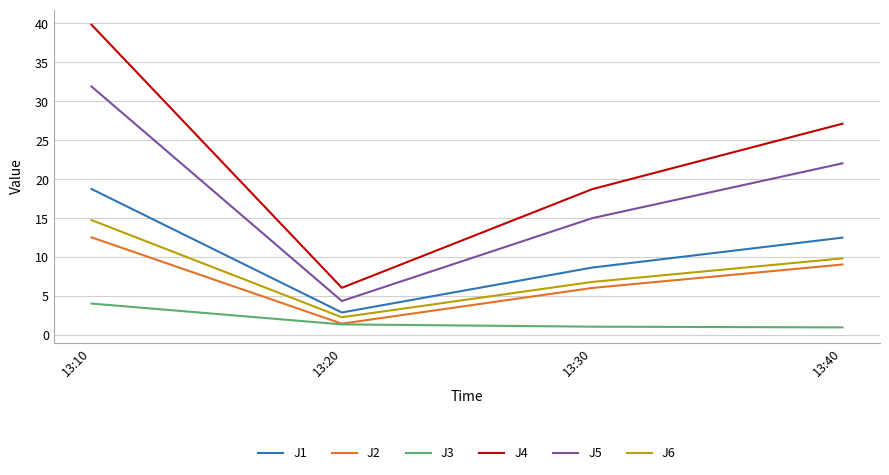

At which label does J4 first exceed 27?

13:10